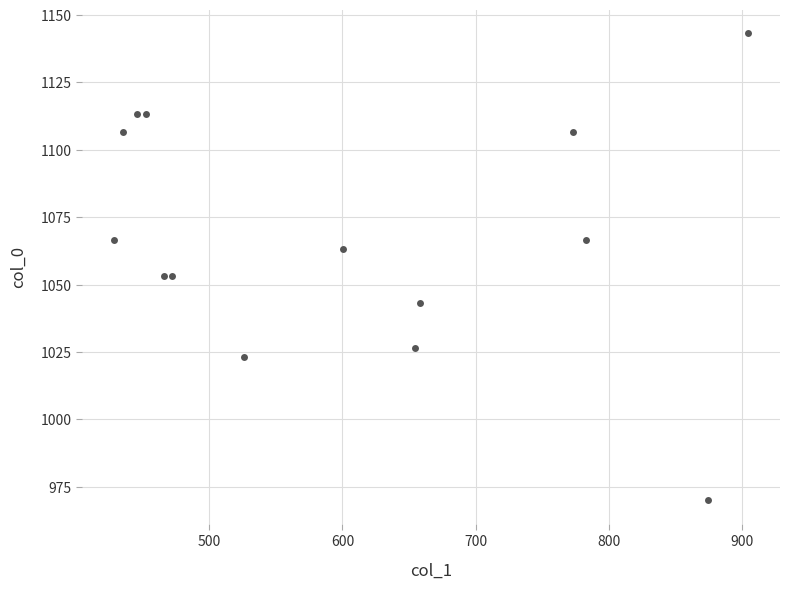

What is the range of X values (max minus min)?

475.9